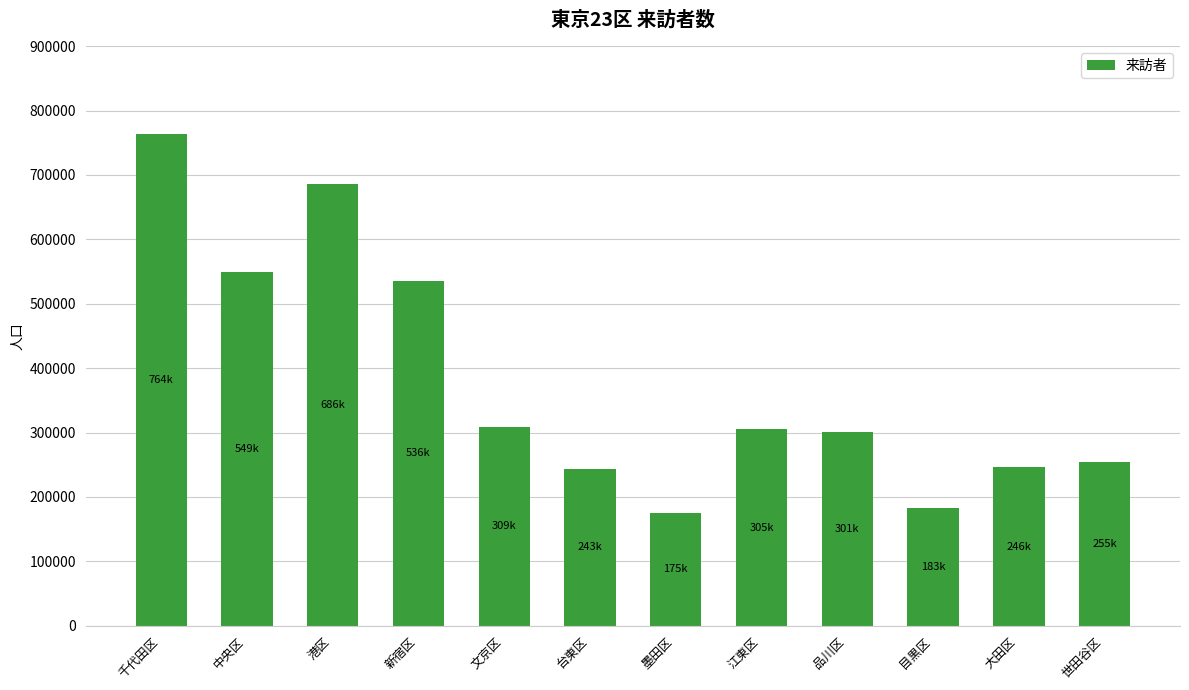

How many series are shown in this chart?

1